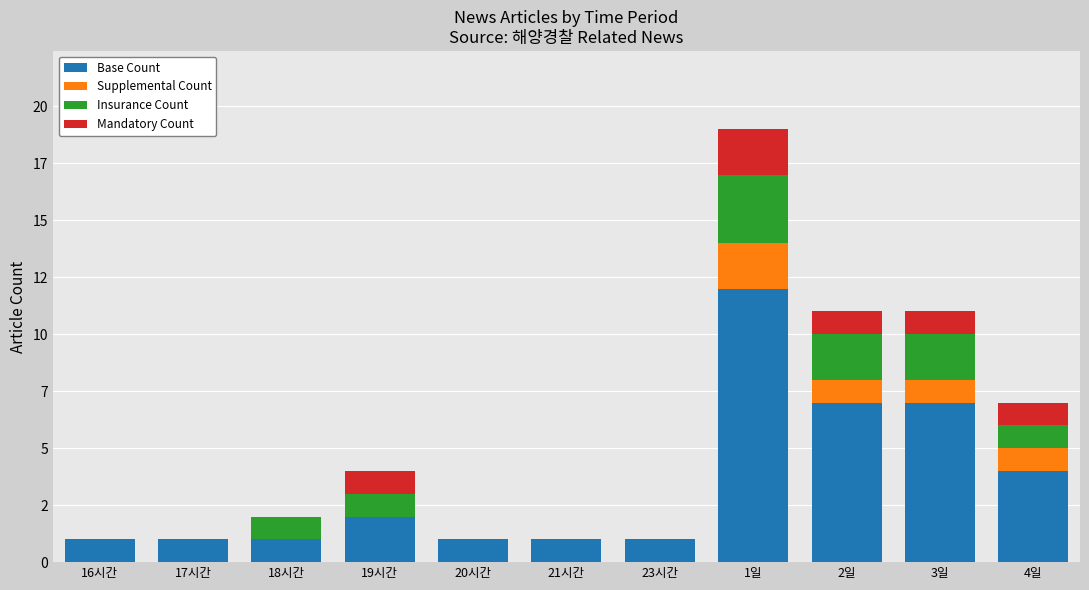

Between 23시간 and 4일, which is larger?

4일